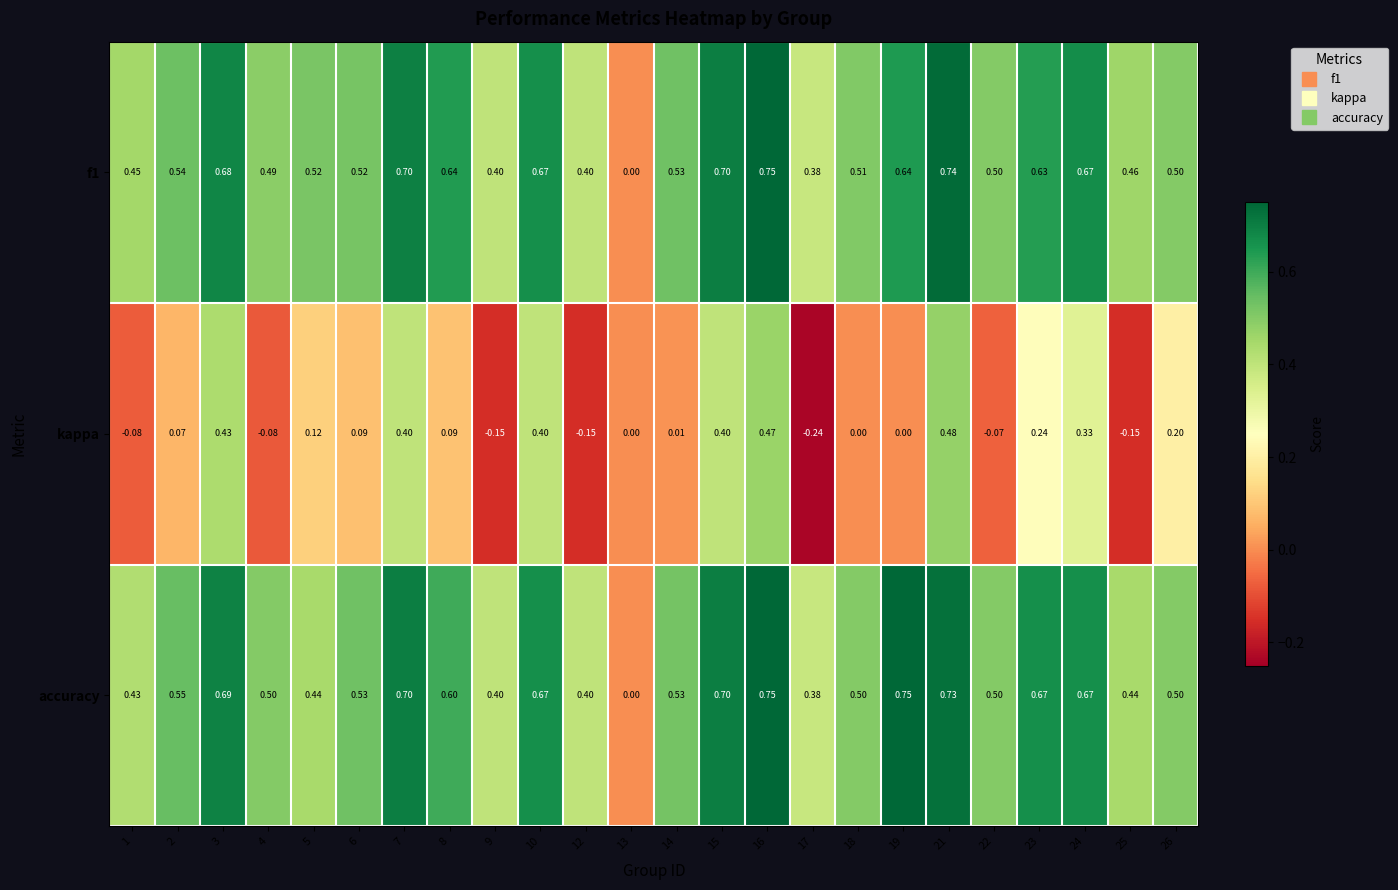

Count the number of data series in this chart.

3